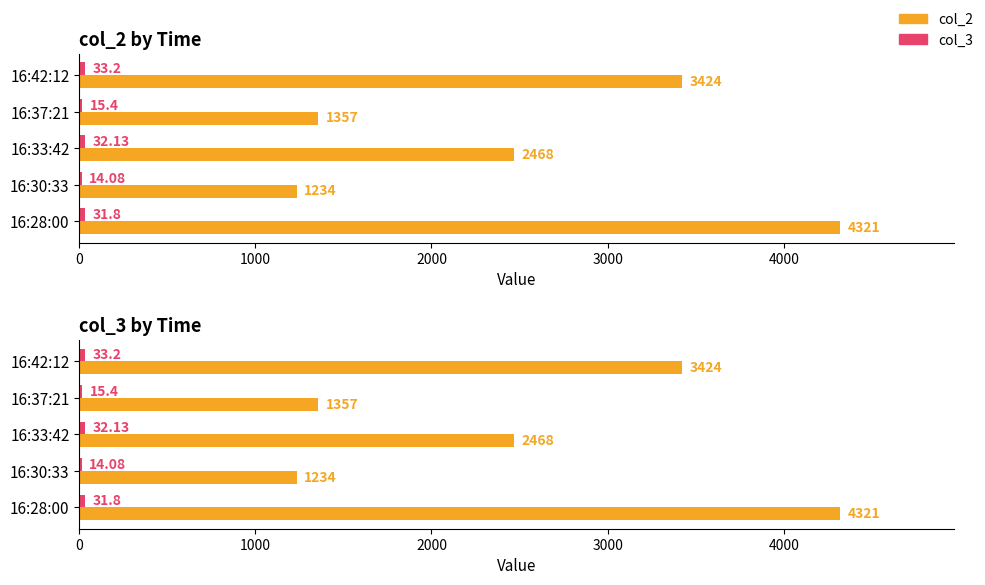

Which series has the largest total across all categories?

col_2